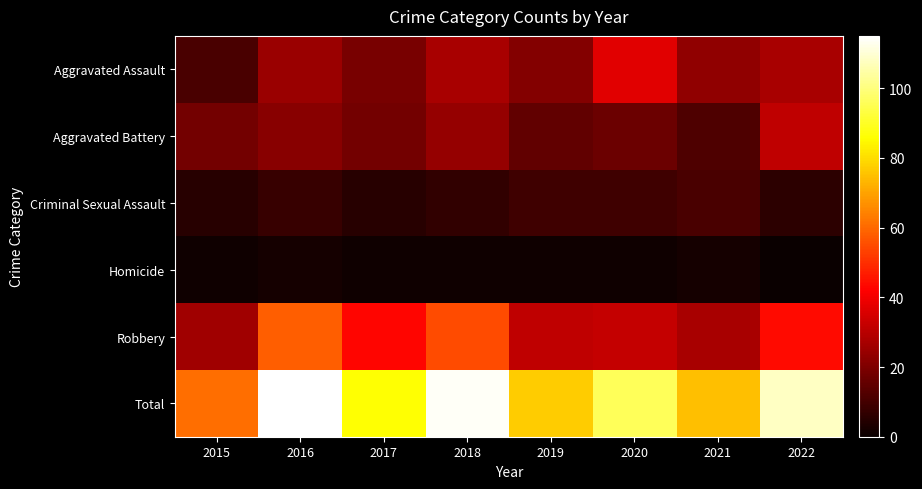

What is the difference between the highest and lowest values at 2018?

113